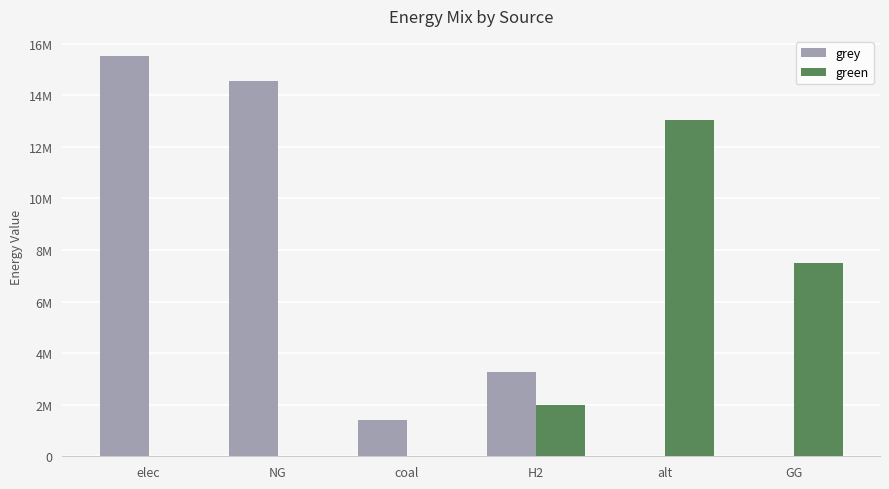

What are all the series names shown in the legend?

grey, green